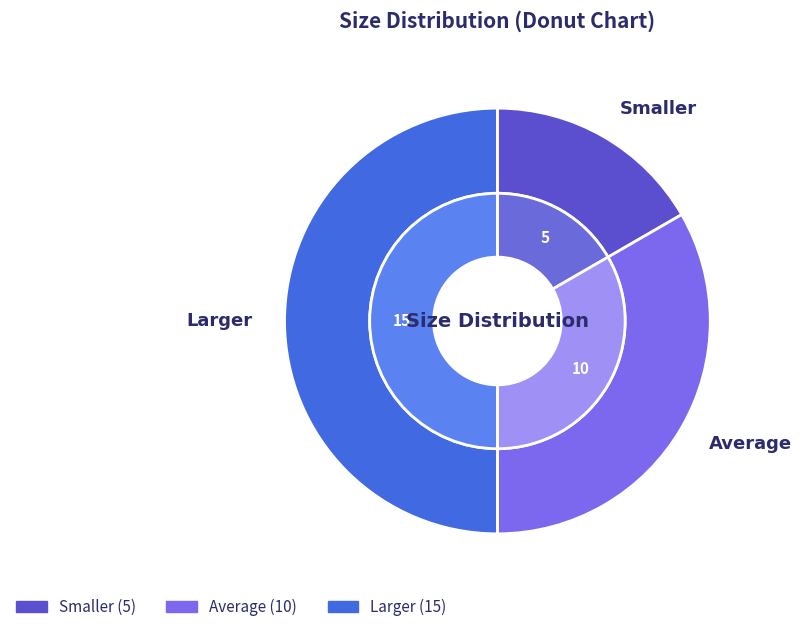

How many slices are in this pie chart?

3